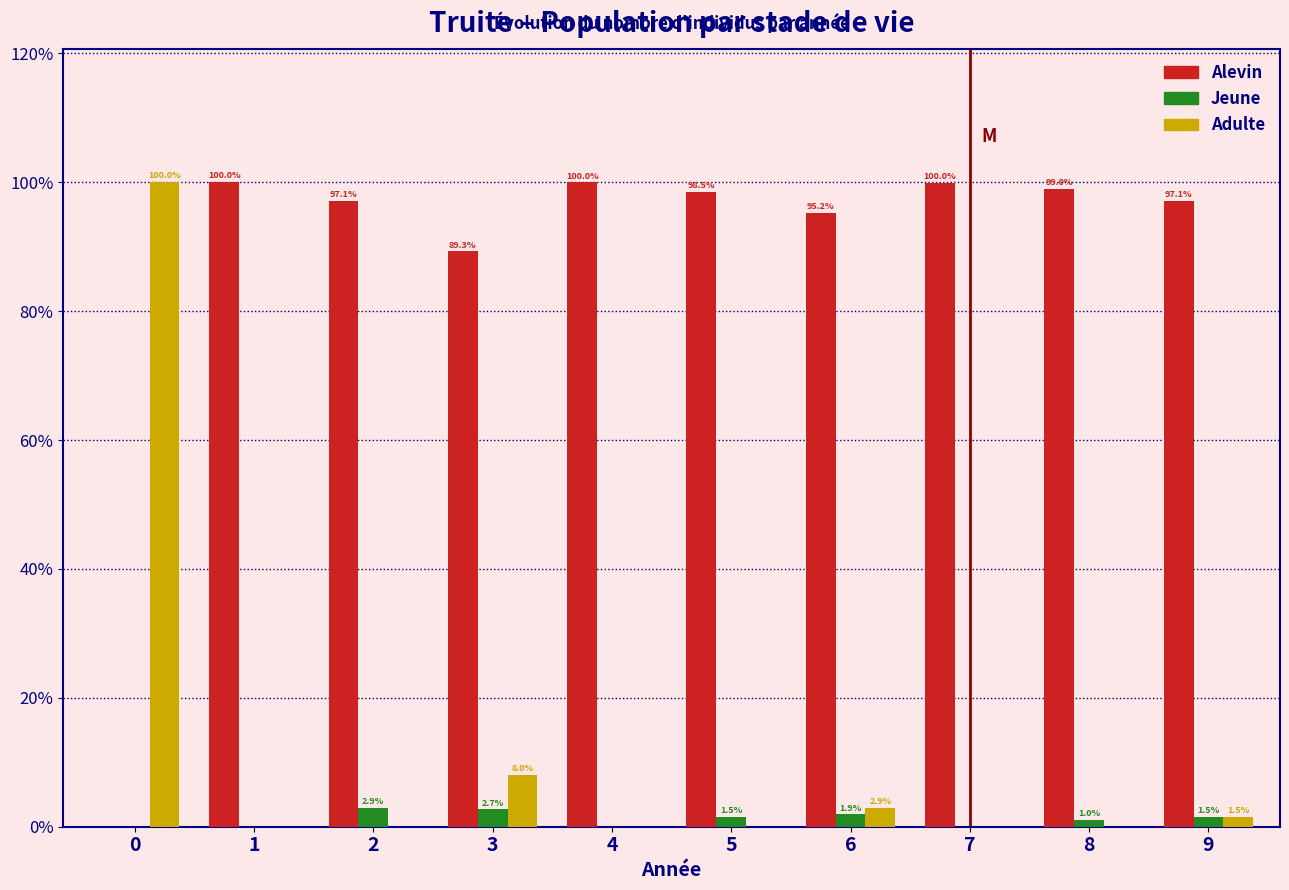

Where is Adulte nearest to the value 50?

3